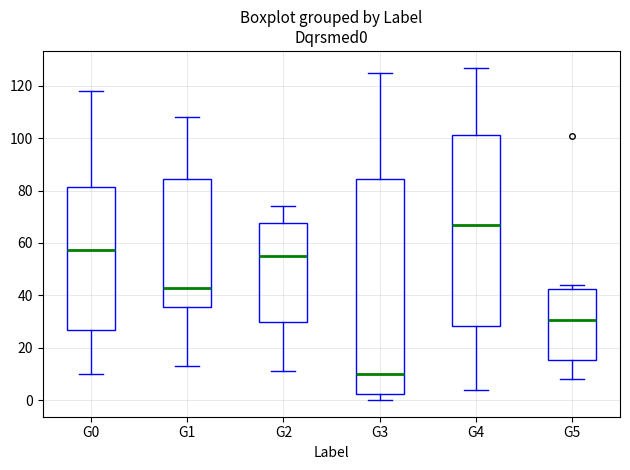

Where is the lower edge of the box for G0 on the y-axis? The values are not printed on the chart, so give them approximately, as read against the axis.

26